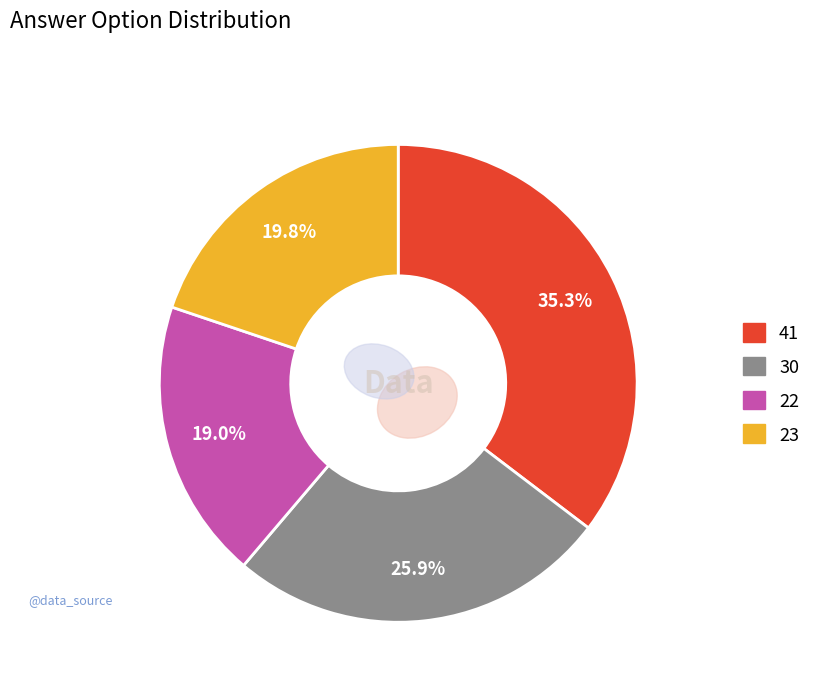

How many segments does this pie chart have?

4